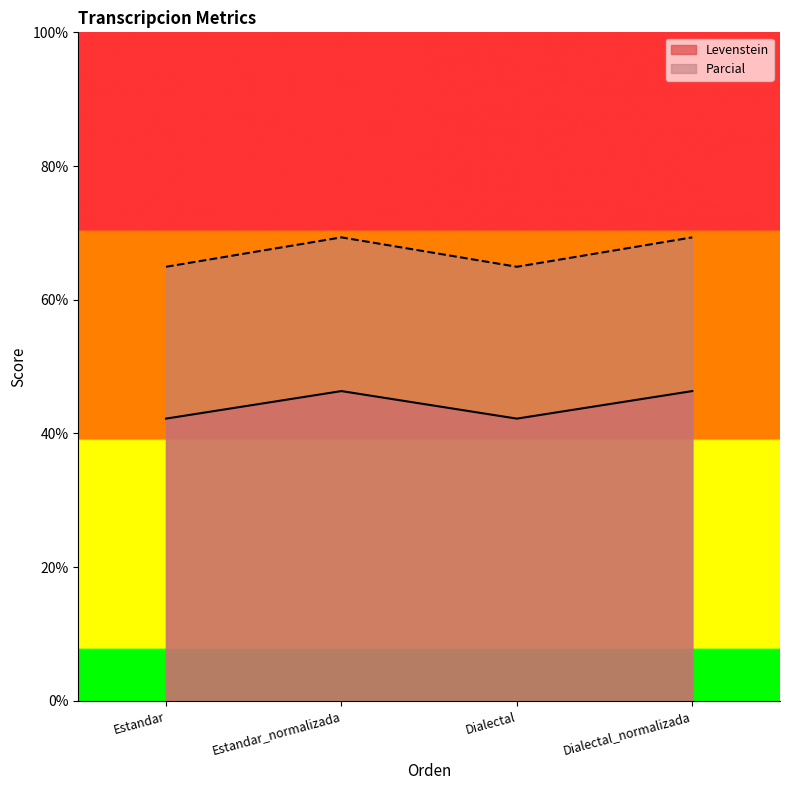

What position from the left is Dialectal_normalizada?

4